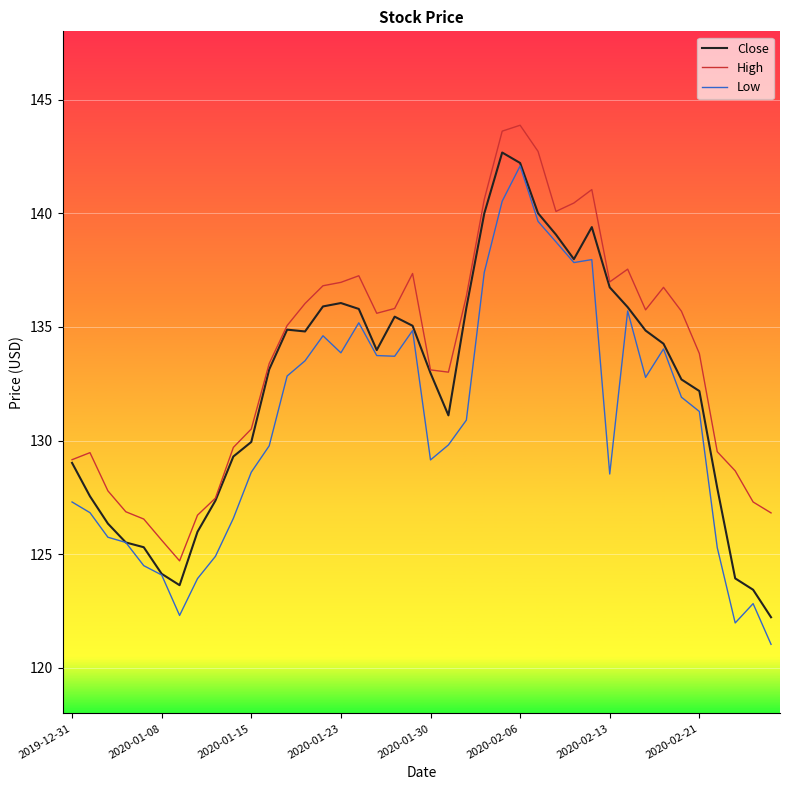

Which series has the largest total across all categories?

High